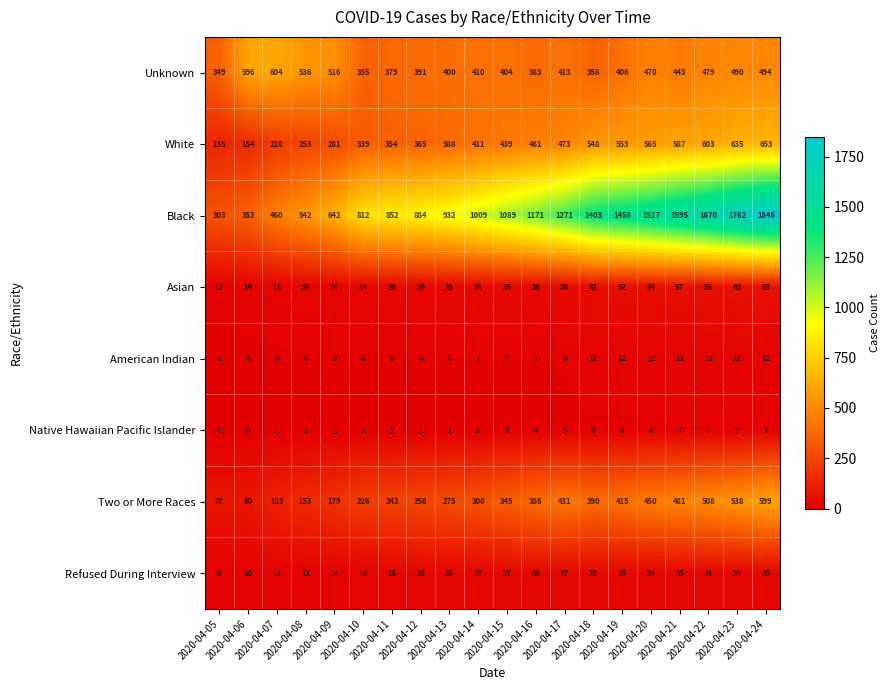

How many values in the Black series are below 1089?

10